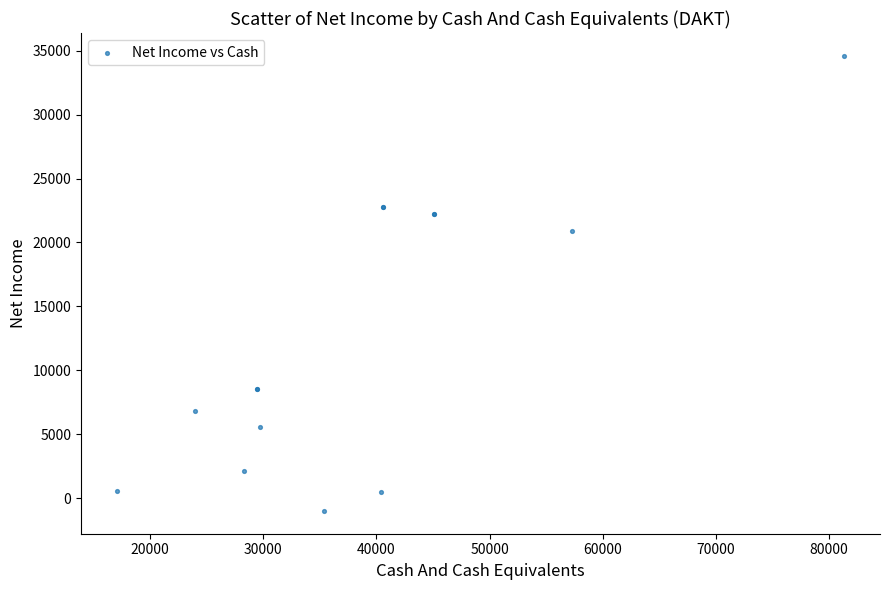

What Y value in the scatter plot is closest to 16800?

20900